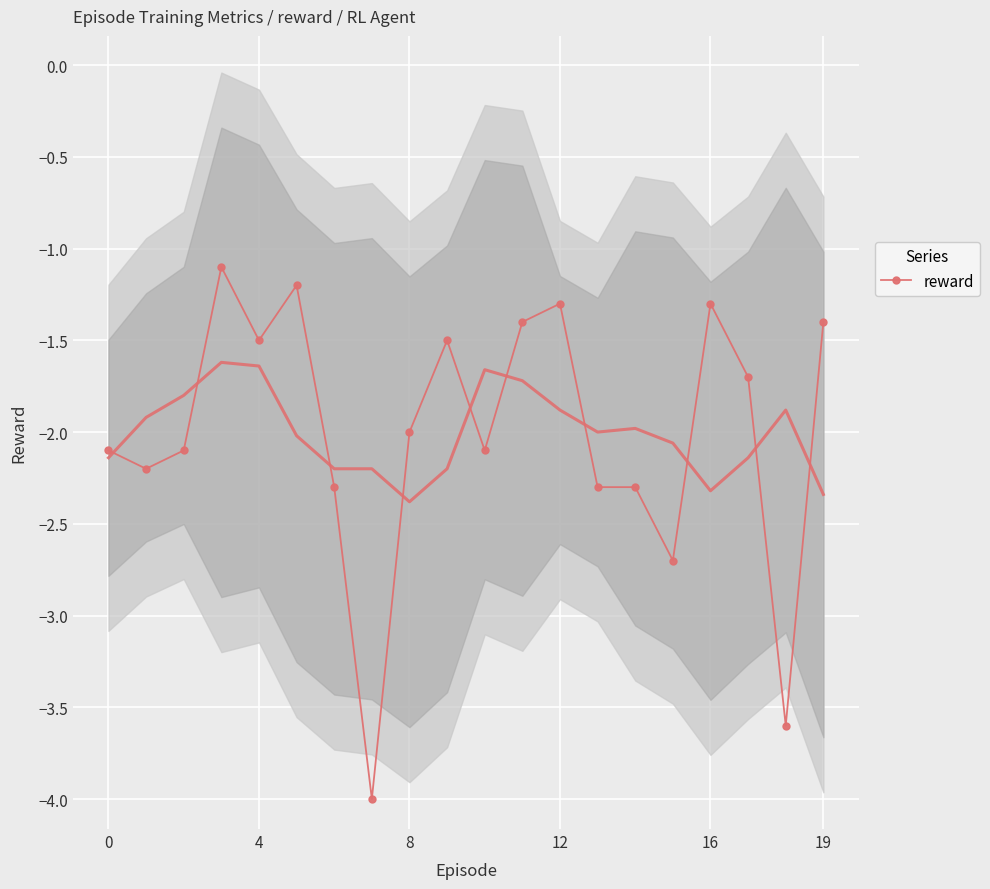

What is the label of the 2nd point from the right?

18